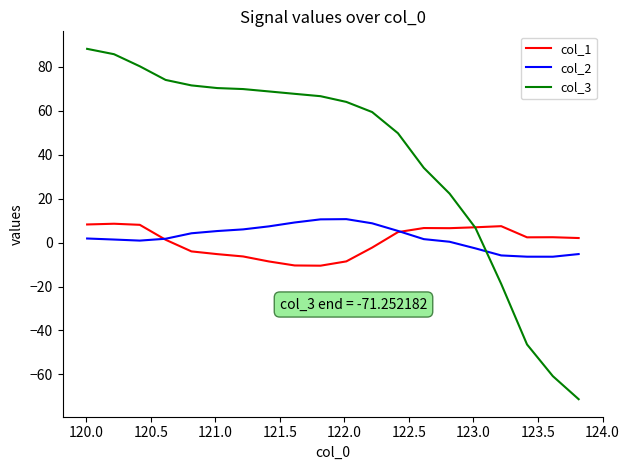

Which series has the largest total across all categories?

col_3